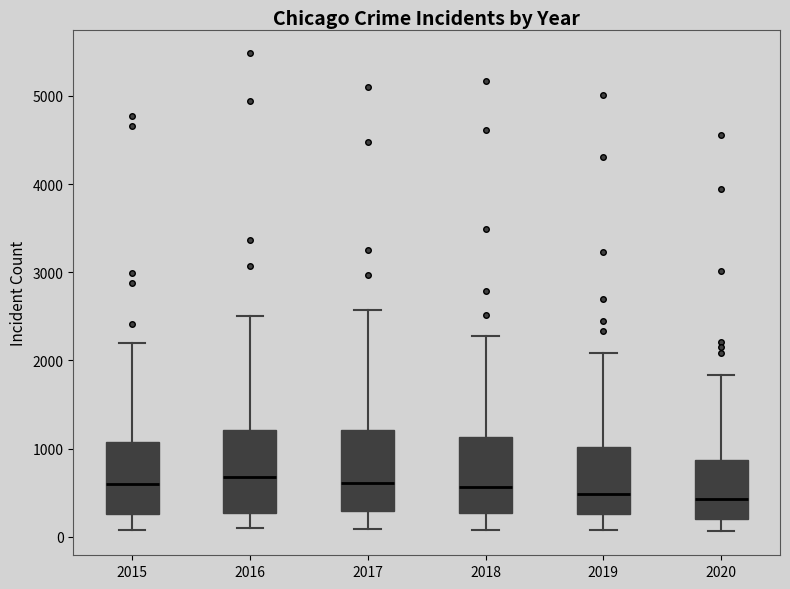

Where does the upper whisker of the box at x = 2018 end on the y-axis? The values are not printed on the chart, so give them approximately, as read against the axis.

2300